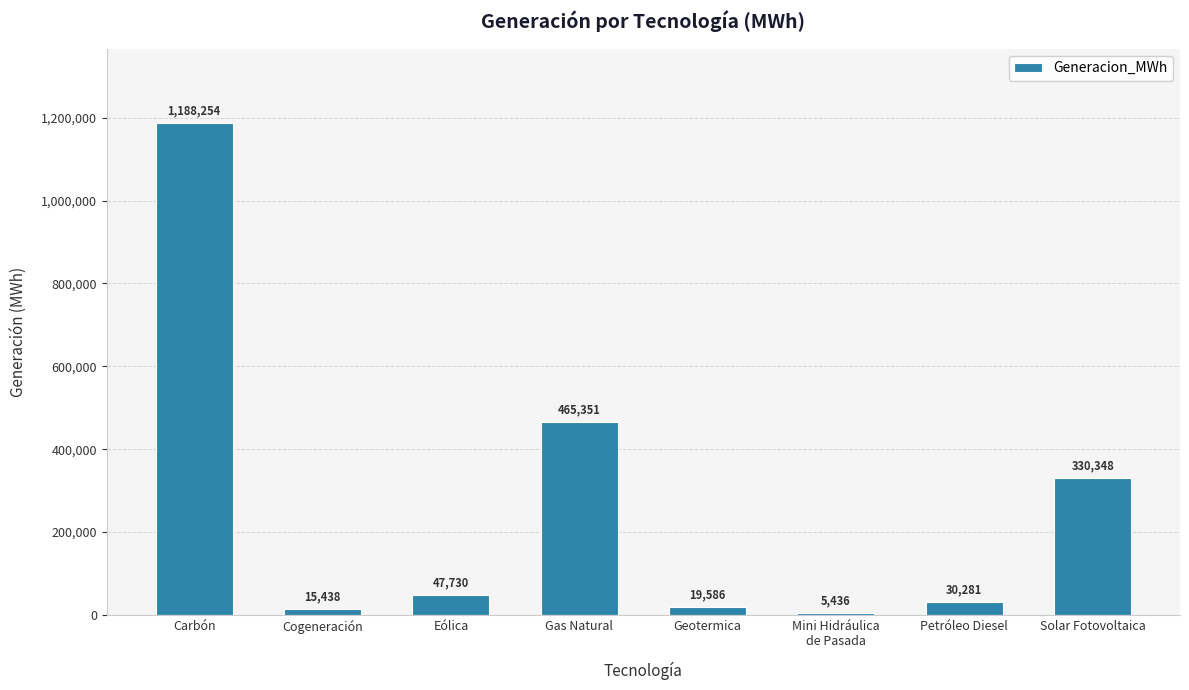

Approximately how many times larger is the value at Geotermica compared to Eólica?

0.4